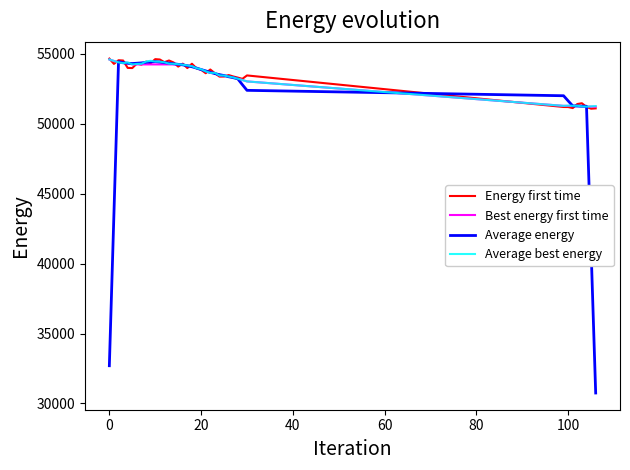

Which series has the widest spread of values?

Average energy